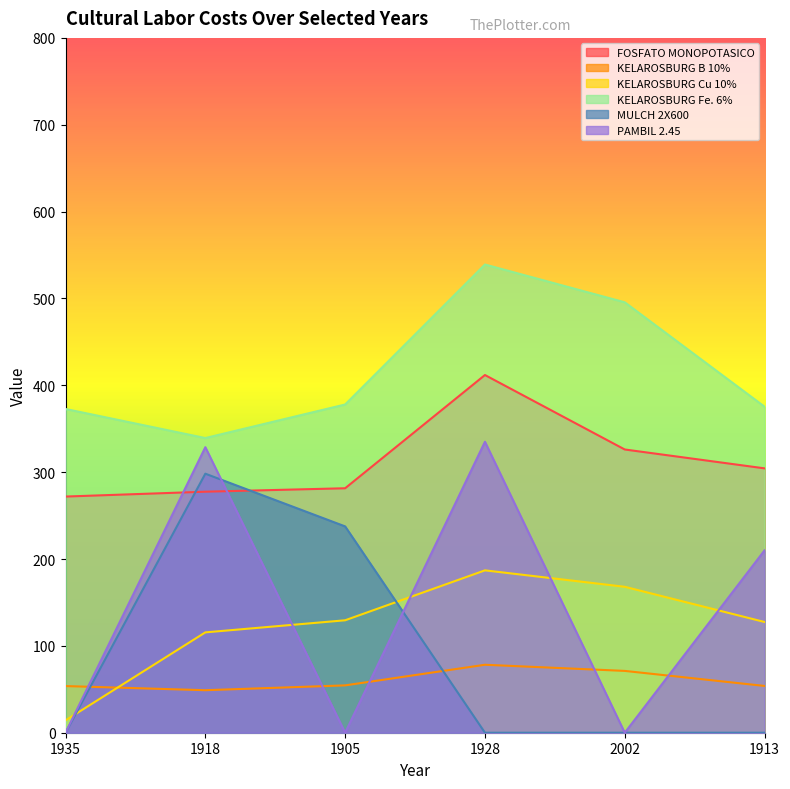

At 2002, list the series in order from largest to smallest.

KELAROSBURG Fe. 6%, FOSFATO MONOPOTASICO, KELAROSBURG Cu 10%, KELAROSBURG B 10%, MULCH 2X600, PAMBIL 2.45